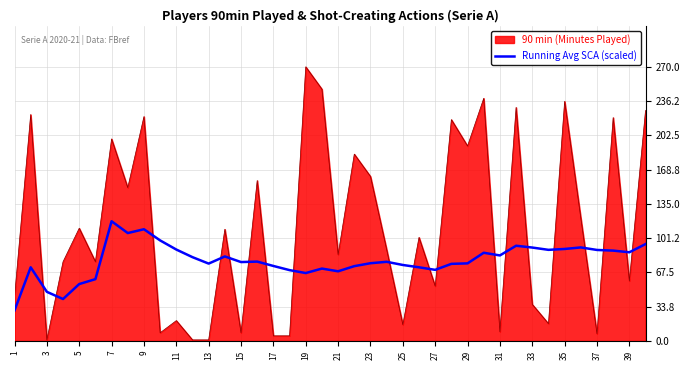

Which series has the largest range (max minus min)?

90 min (Minutes Played)